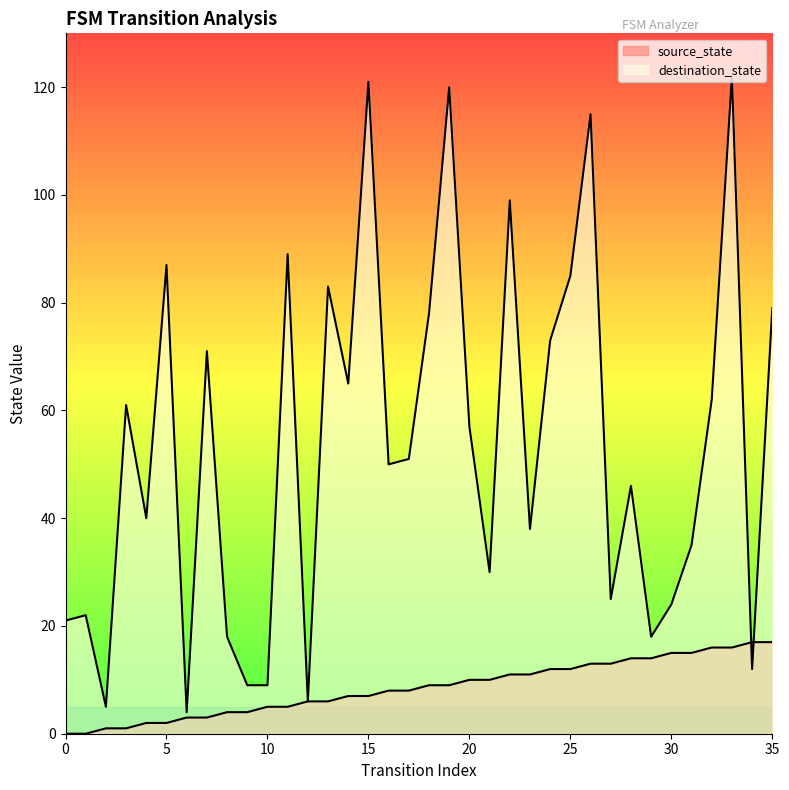

Between 22 and 4, which is larger?

22